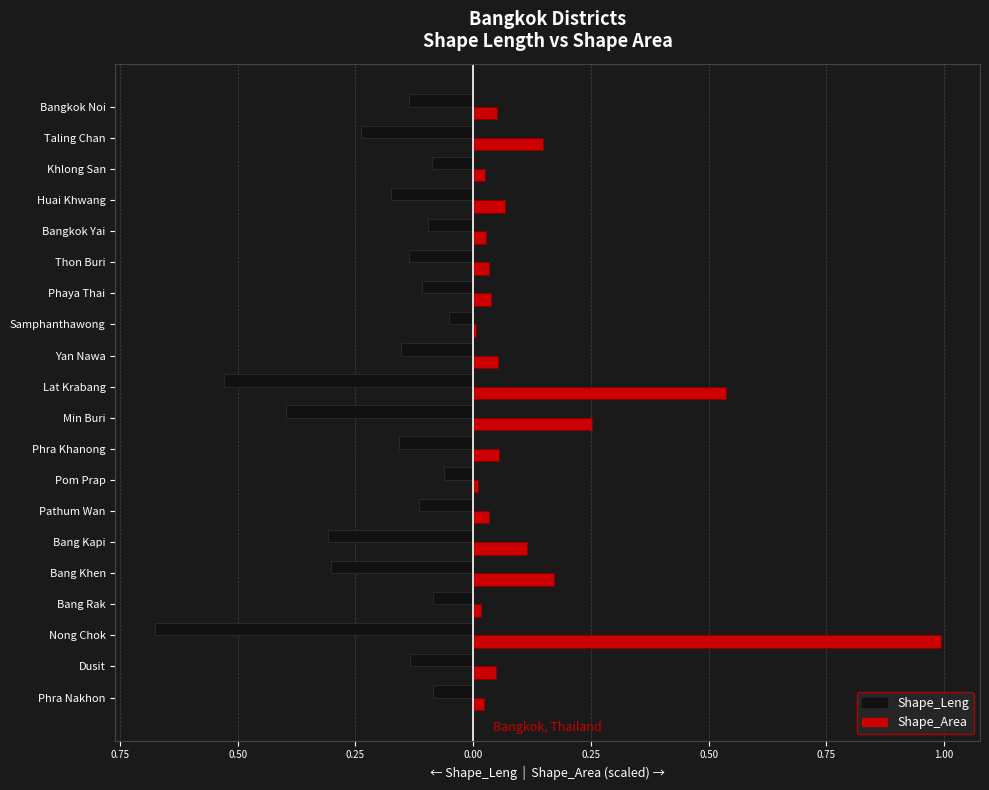

Reading right to left, list all the values displayed in this chart.

Shape_Leng: -0.1	-0.2	-0.1	-0.2	-0.1	-0.1	-0.1	-0.1	-0.2	-0.5	-0.4	-0.2	-0.1	-0.1	-0.3	-0.3	-0.1	-0.7	-0.1	-0.1
Shape_Area (scaled): 0.1	0.1	0.0	0.1	0.0	0.0	0.0	0.0	0.1	0.5	0.3	0.1	0.0	0.0	0.1	0.2	0.0	1.0	0.0	0.0